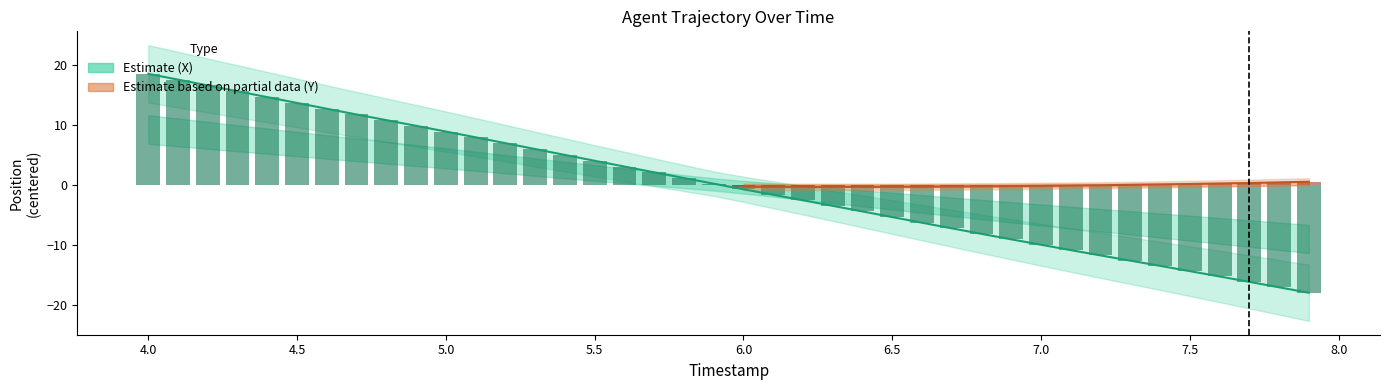

Between 6.4 and 6.3, which is larger?

6.3